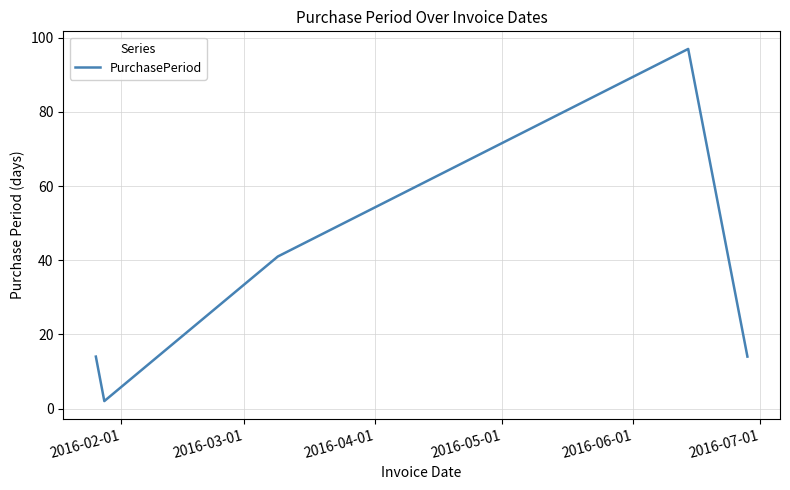

What is the difference between the second highest and second lowest values?

27